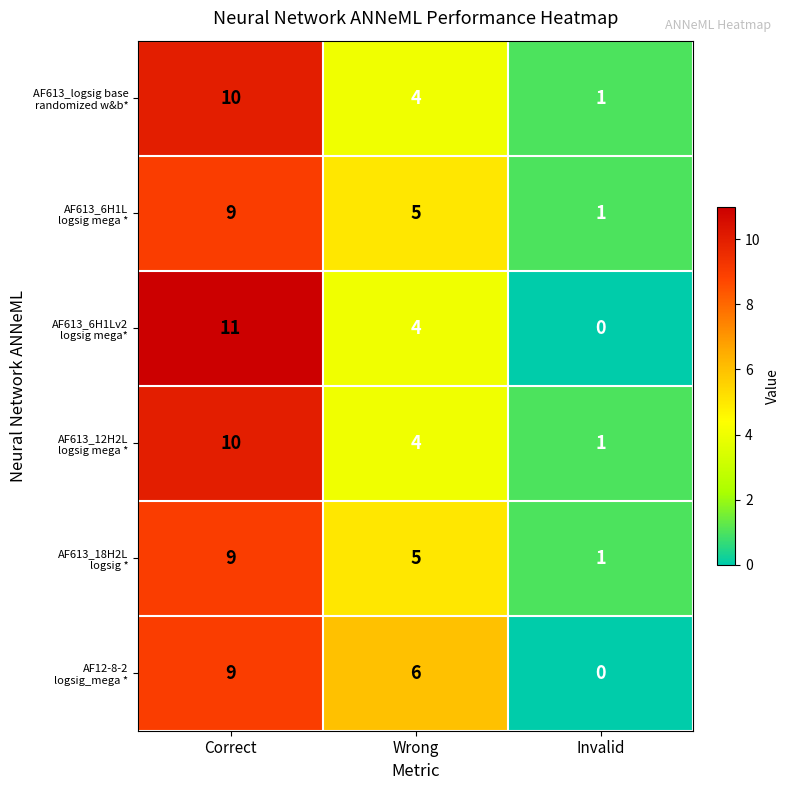

Which category has the lowest value across all series?

Invalid